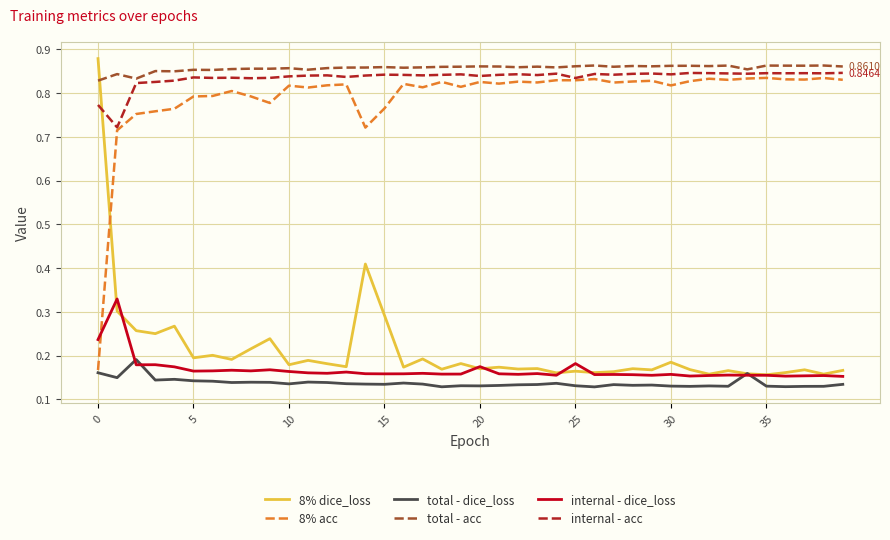

Which series has the largest range (max minus min)?

8% dice_loss